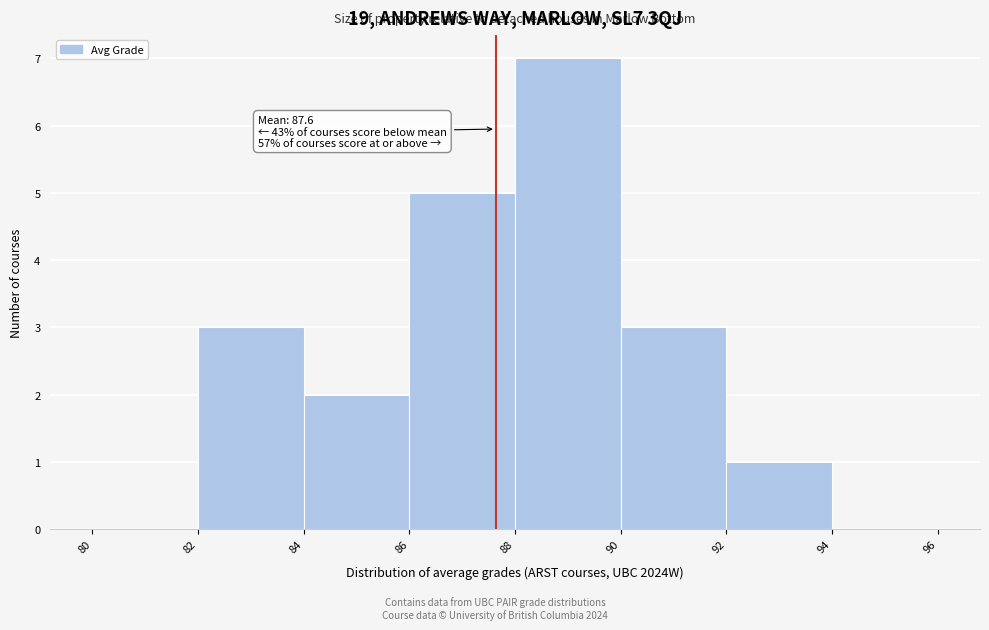

Over which range of the x-axis is the bar tallest?

88 to 90